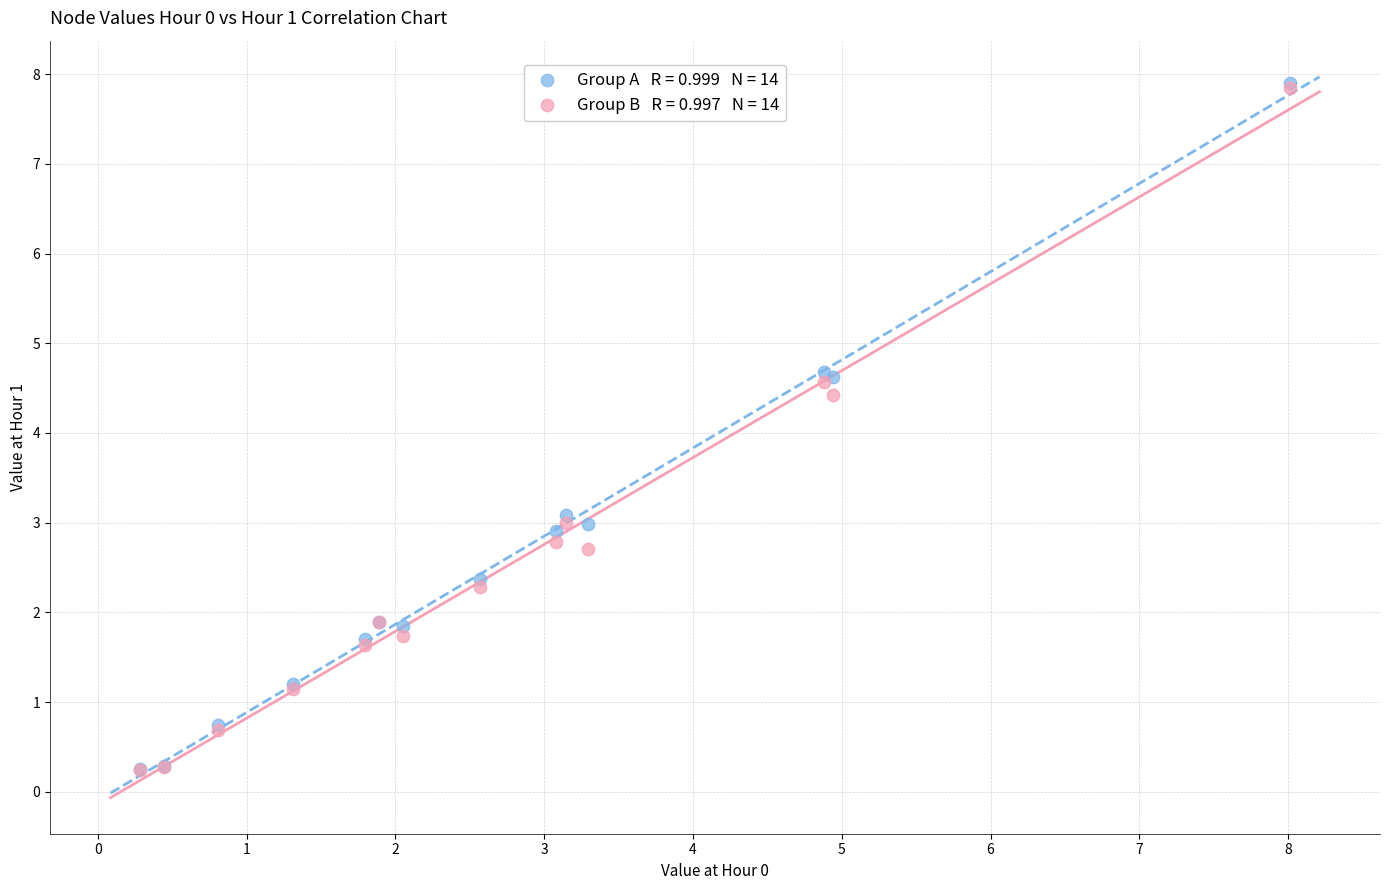

Across all series, what Y value is closest to 4?

4.4